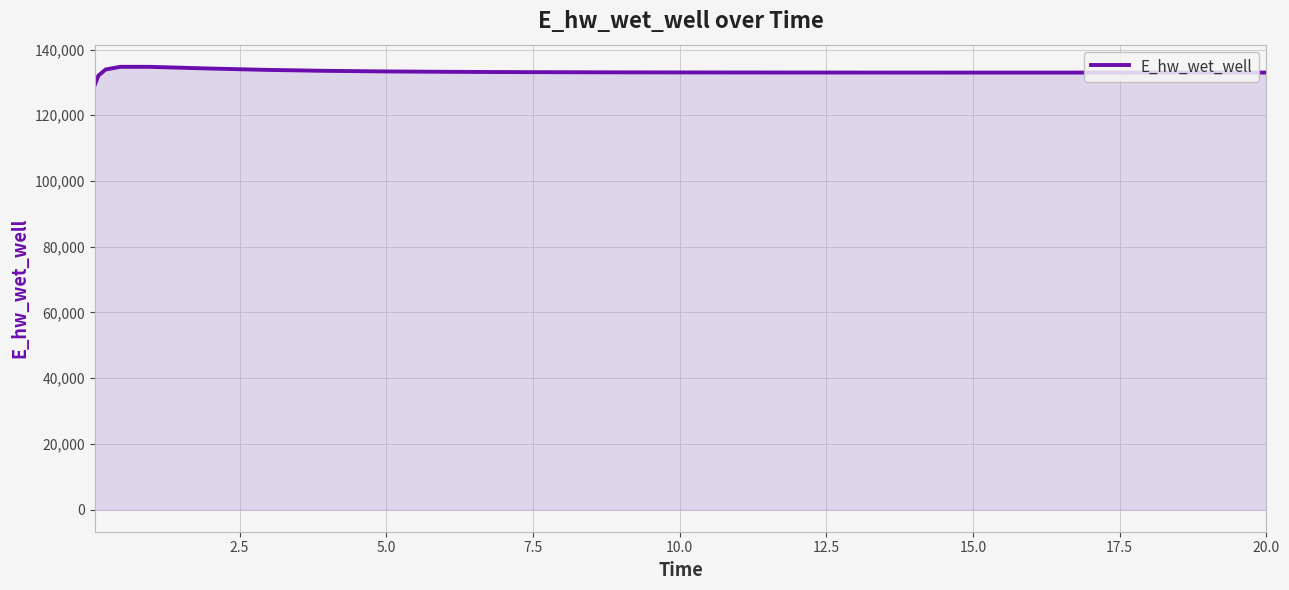

What is the maximum value shown in the chart?

134736.3